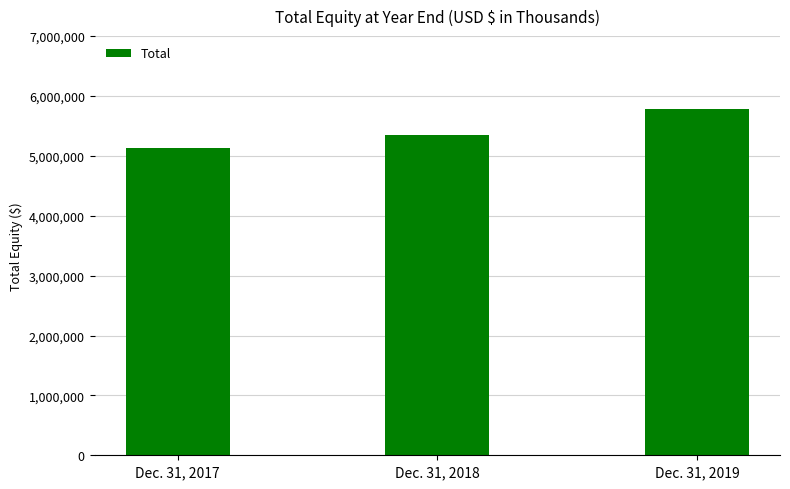

Reading right to left, extract all data points from this chart.

Dec. 31, 2019=5786797	Dec. 31, 2018=5348705	Dec. 31, 2017=5135730